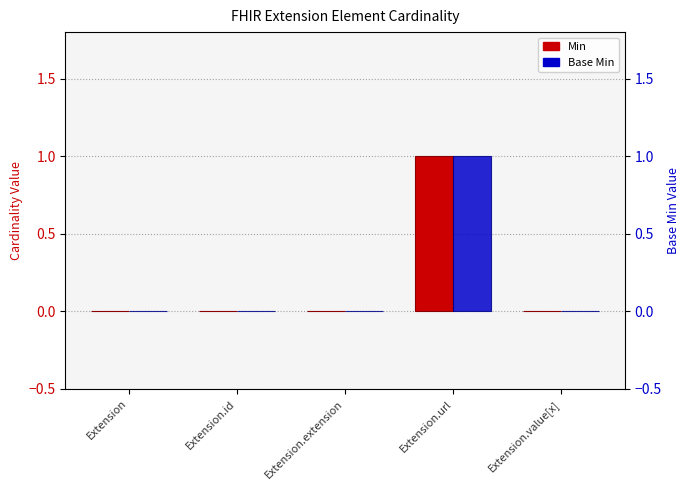

Which series has the widest spread of values?

Min